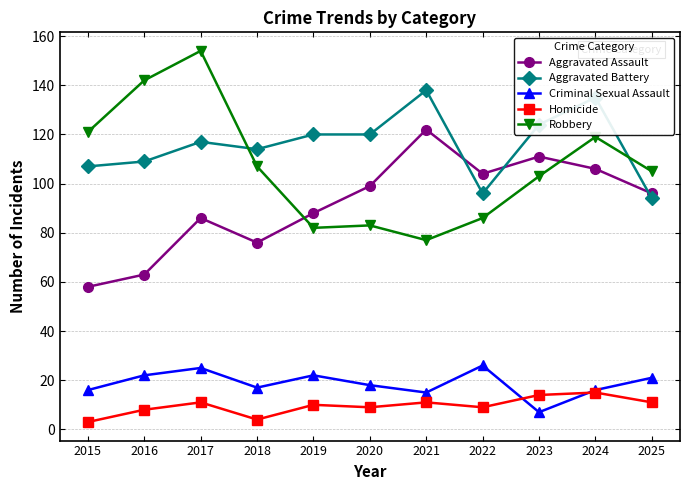

What is the greatest value displayed?

154